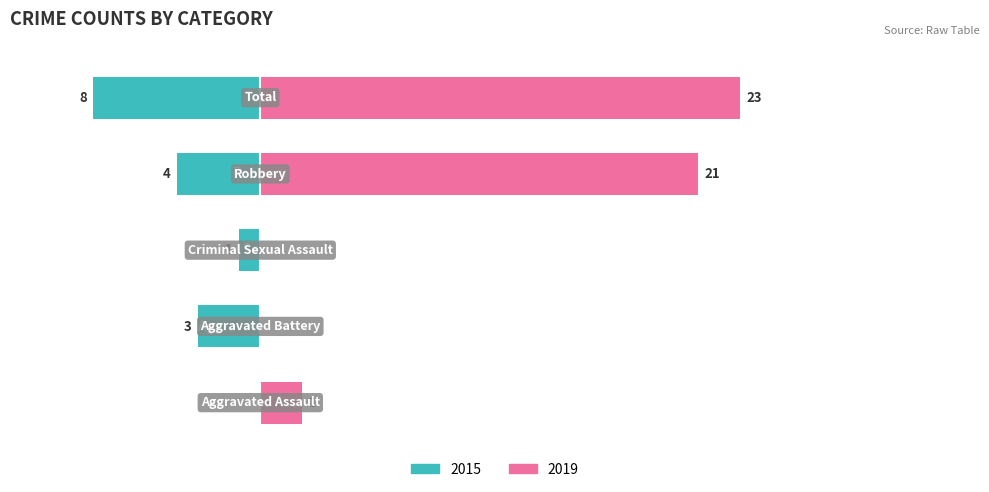

Count the 2015 values in the range 1 to 4.

3